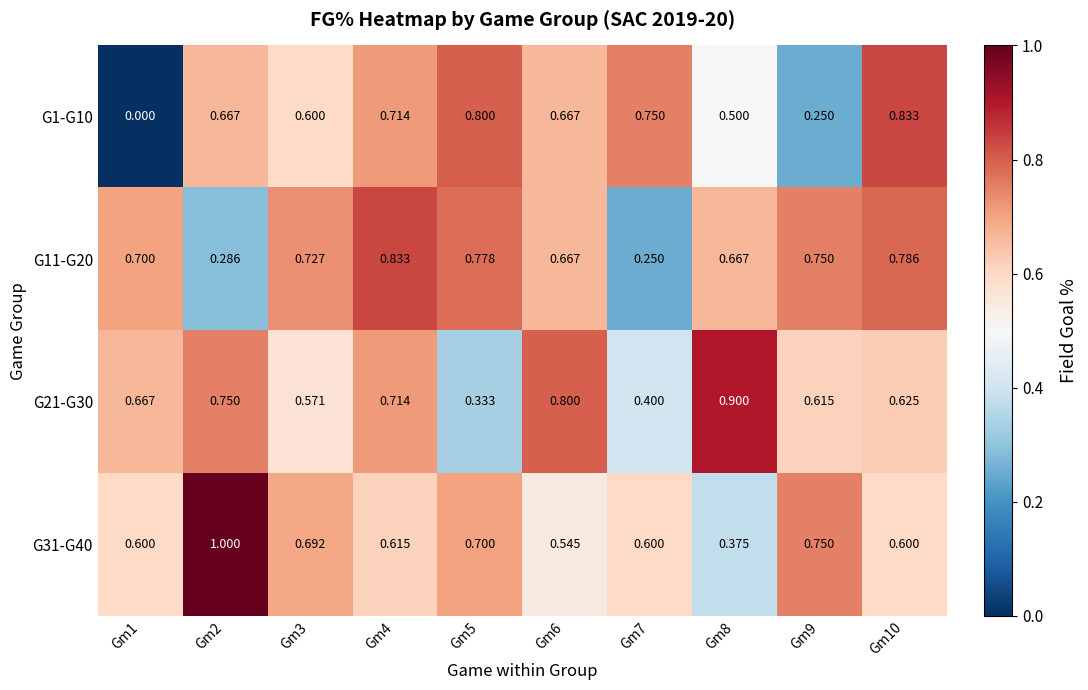

Which series has the largest total across all categories?

G31-G40